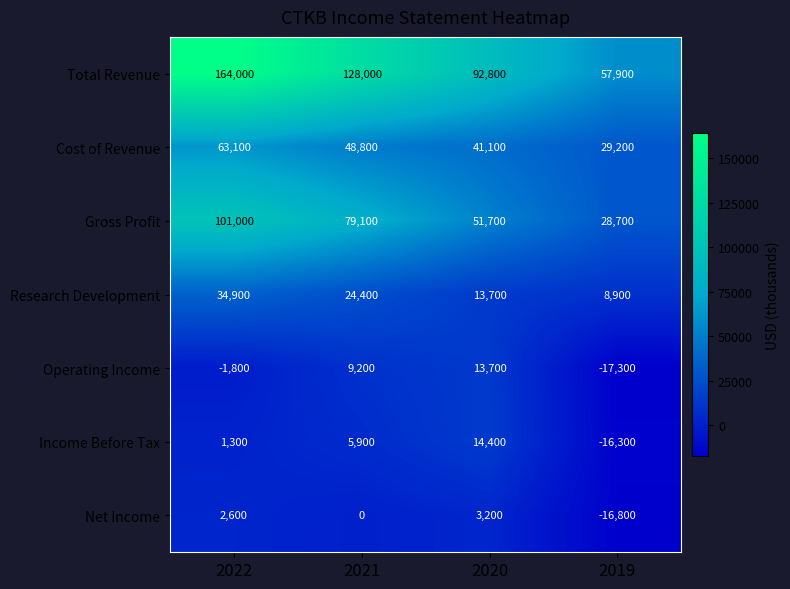

What is the difference between the Gross Profit values at 2020 and 2019?

23000